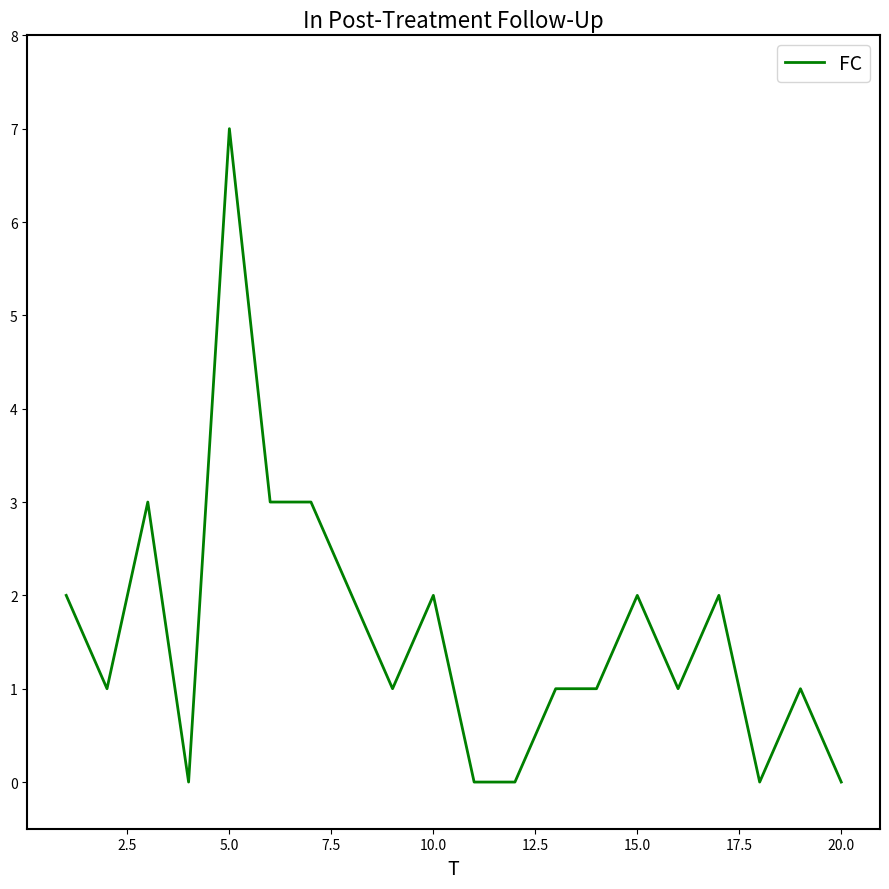

What is the difference between the maximum and minimum values?

7